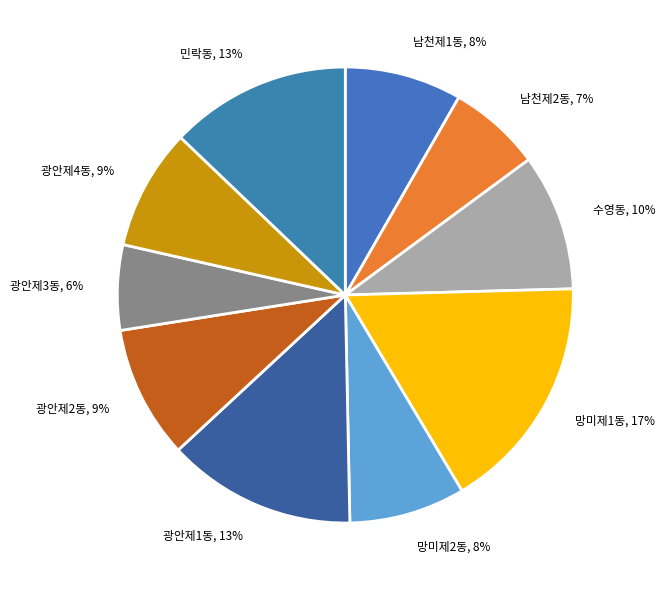

Which has a higher value, 수영동 or 남천제1동?

수영동